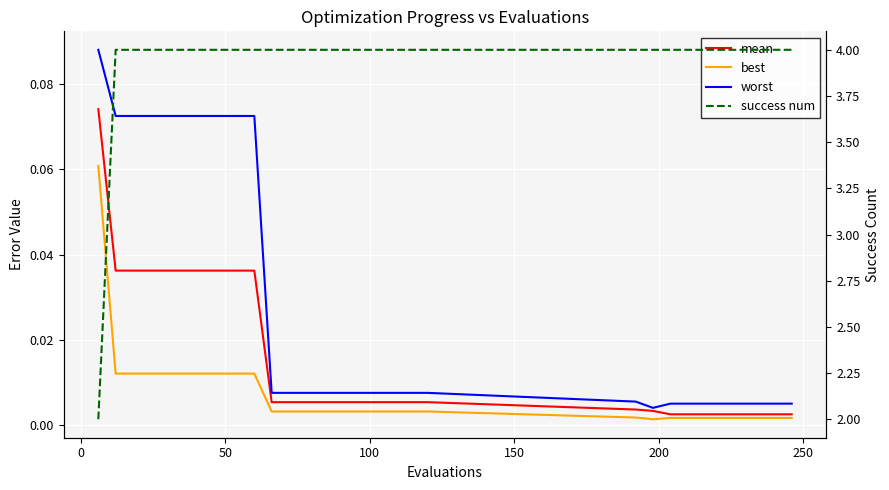

Reading left to right, what are all the values shown in this chart?

mean: 0.1	0.0	0.0	0.0	0.0	0.0	0.0	0.0	0.0	0.0	0.0	0.0	0.0	0.0	0.0	0.0	0.0	0.0	0.0	0.0	0.0	0.0	0.0	0.0	0.0	0.0	0.0	0.0	0.0	0.0
best: 0.1	0.0	0.0	0.0	0.0	0.0	0.0	0.0	0.0	0.0	0.0	0.0	0.0	0.0	0.0	0.0	0.0	0.0	0.0	0.0	0.0	0.0	0.0	0.0	0.0	0.0	0.0	0.0	0.0	0.0
worst: 0.1	0.1	0.1	0.1	0.1	0.1	0.1	0.1	0.1	0.1	0.0	0.0	0.0	0.0	0.0	0.0	0.0	0.0	0.0	0.0	0.0	0.0	0.0	0.0	0.0	0.0	0.0	0.0	0.0	0.0
success num: 2.0	4.0	4.0	4.0	4.0	4.0	4.0	4.0	4.0	4.0	4.0	4.0	4.0	4.0	4.0	4.0	4.0	4.0	4.0	4.0	4.0	4.0	4.0	4.0	4.0	4.0	4.0	4.0	4.0	4.0